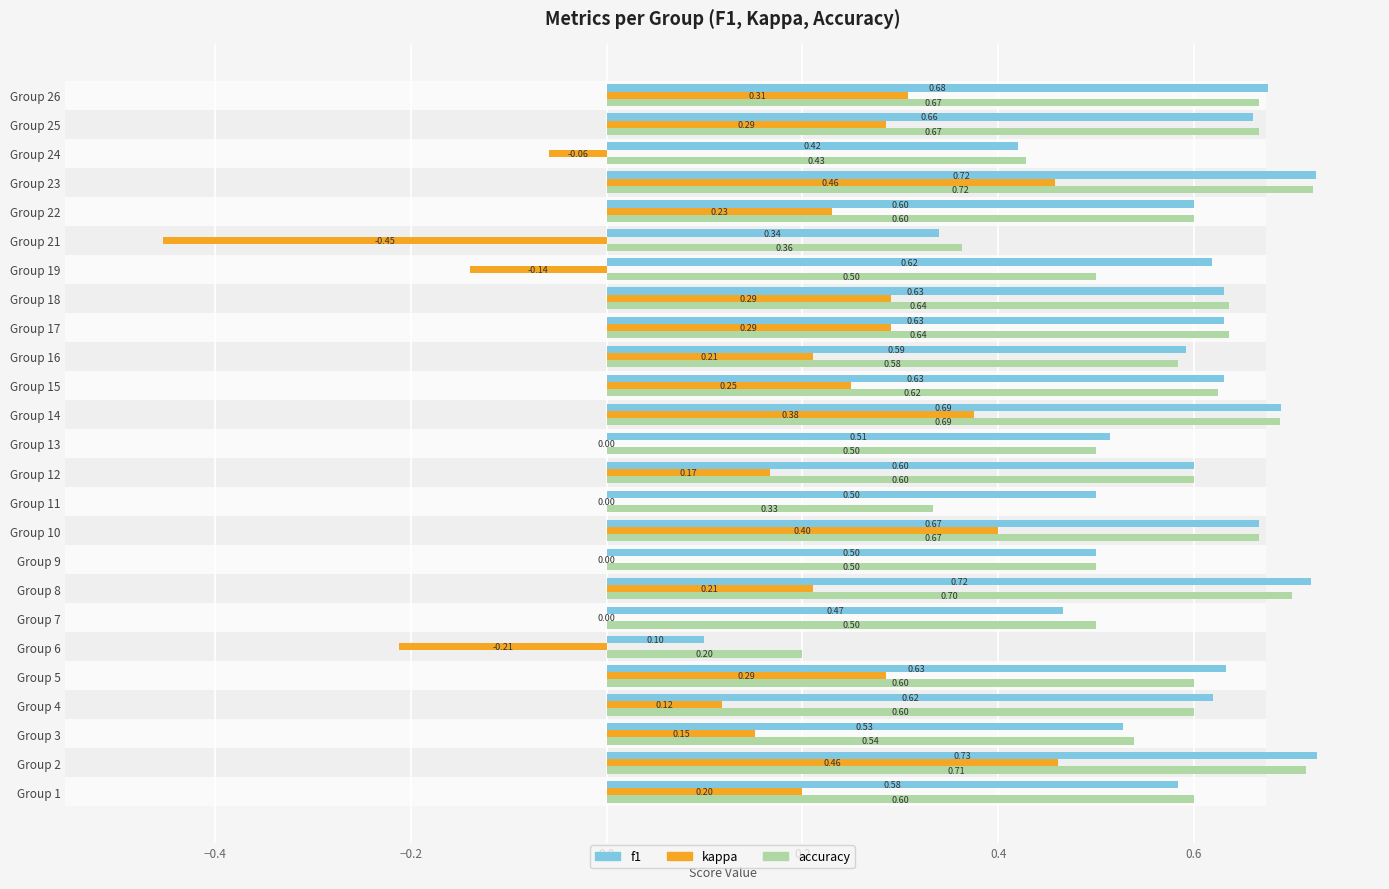

Does the chart contain any negative values?

Yes